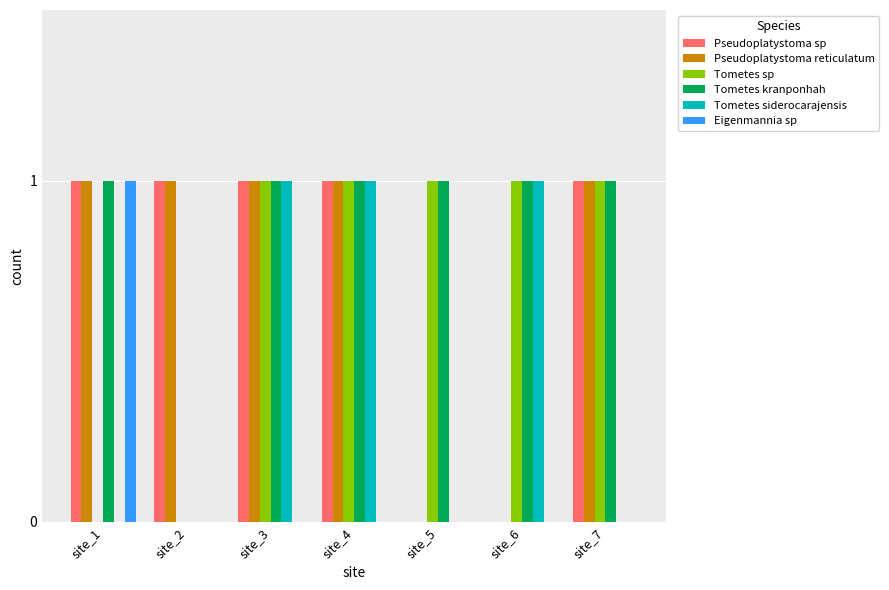

What is the sum of all Tometes siderocarajensis values?

3